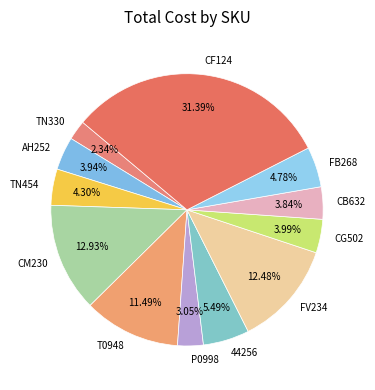

How many segments does this pie chart have?

12